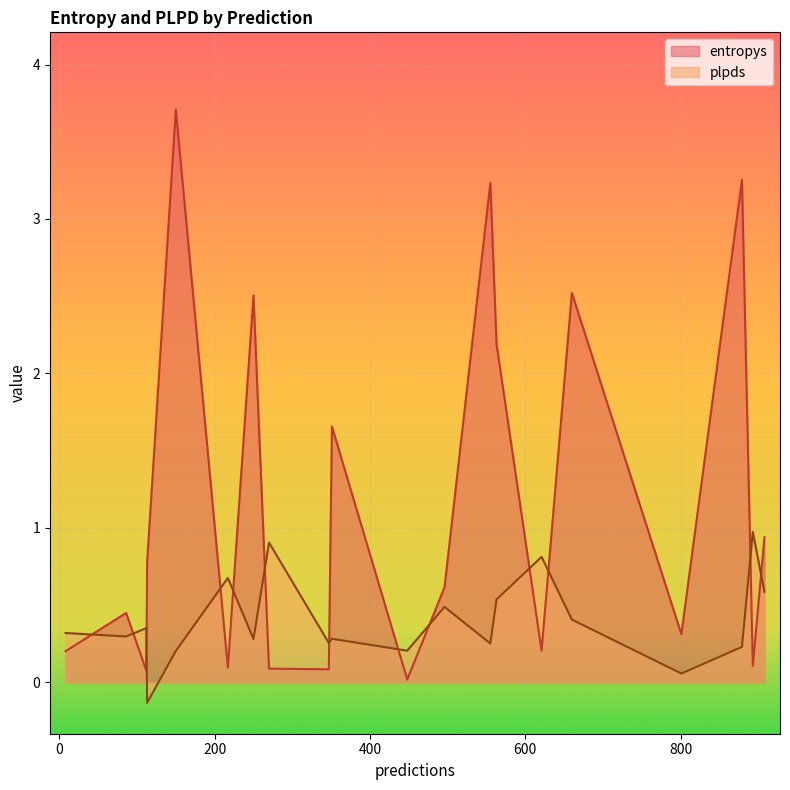

What is the sum of the entropys values at 86 and 8?

0.6